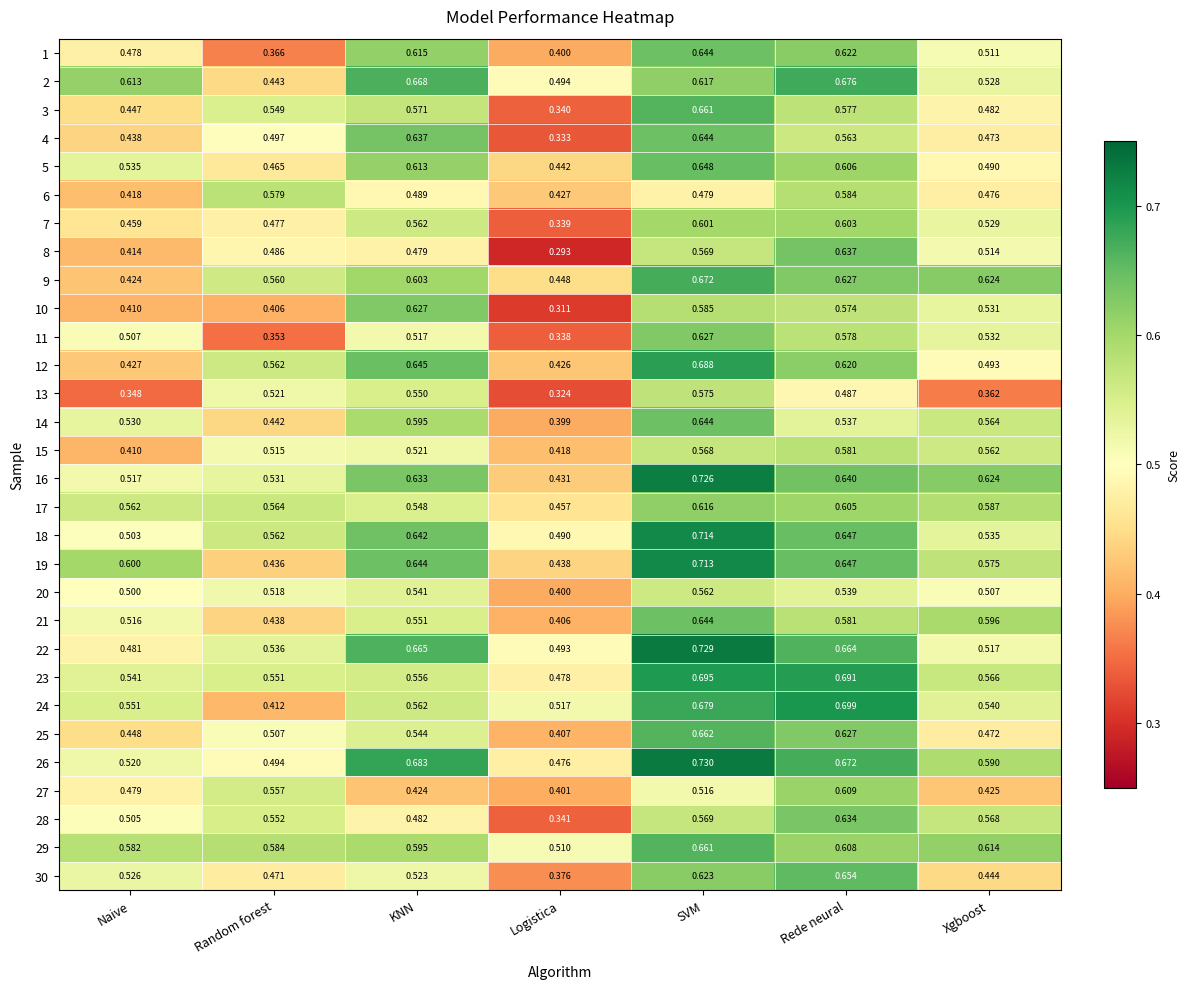

List the labels in order of 6 value, smallest first.

Naive, Logistica, Xgboost, SVM, KNN, Random forest, Rede neural